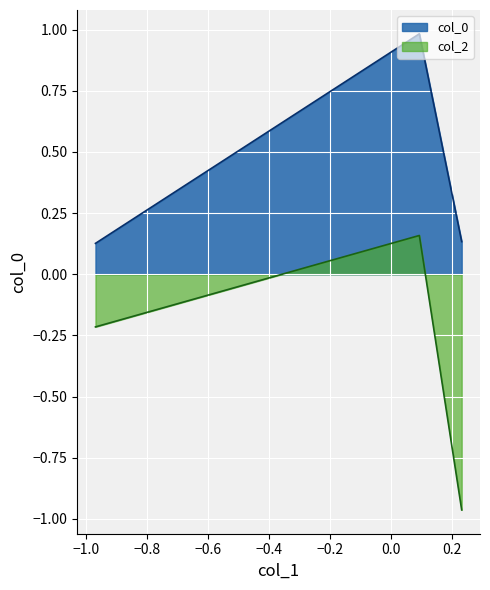

At how many categories does at least one series exceed 0?

3